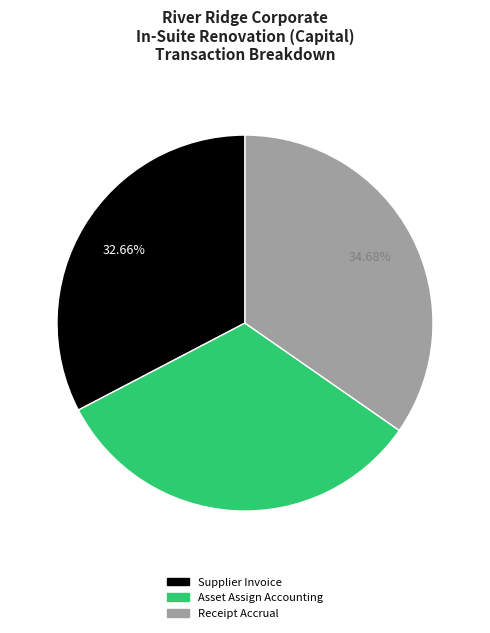

Is there any slice that represents more than half of the pie?

No